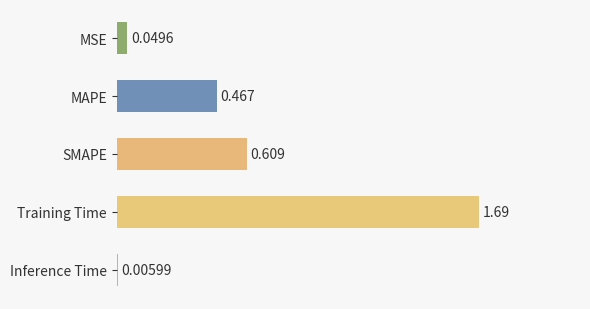

At which label is the value closest to 0?

Inference Time